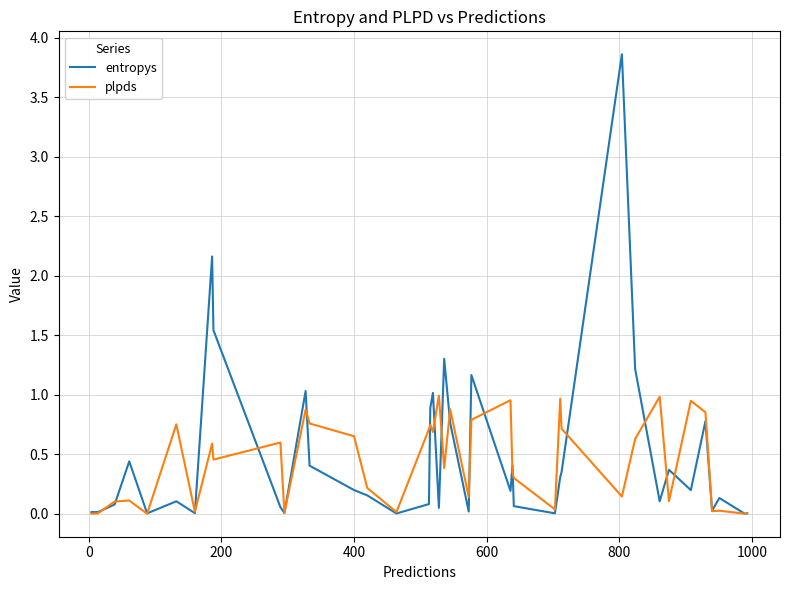

List the series in order of their peak value, lowest first.

plpds, entropys